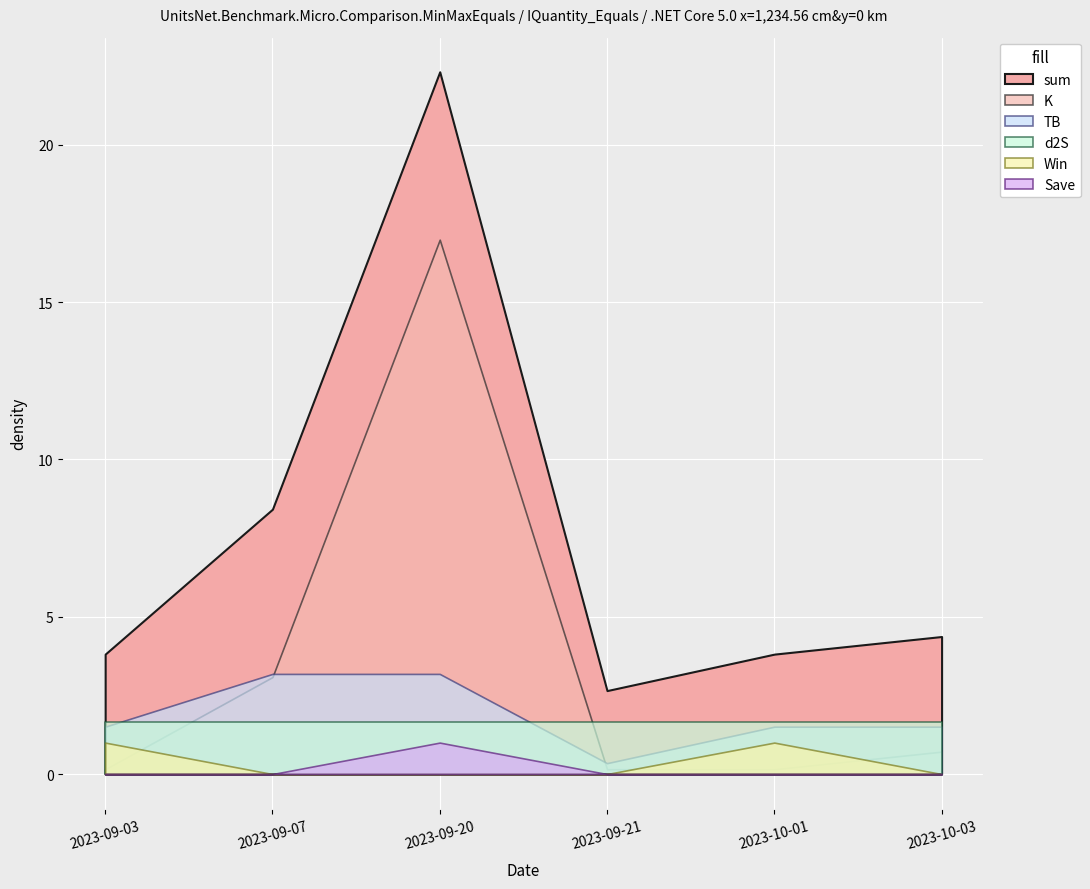

True or false: d2S and Save intersect in this chart.

False